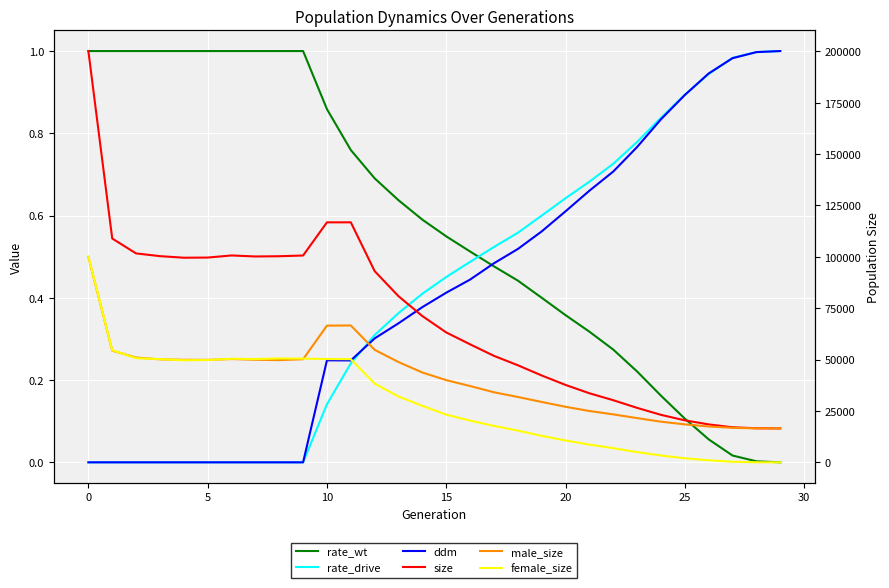

Reading left to right, what are all the values shown in this chart?

rate_wt: 1.0	1.0	1.0	1.0	1.0	1.0	1.0	1.0	1.0	1.0	0.9	0.8	0.7	0.6	0.6	0.5	0.5	0.5	0.4	0.4	0.4	0.3	0.3	0.2	0.2	0.1	0.1	0.0	0.0	0.0
rate_drive: 0.0	0.0	0.0	0.0	0.0	0.0	0.0	0.0	0.0	0.0	0.1	0.2	0.3	0.4	0.4	0.5	0.5	0.5	0.6	0.6	0.6	0.7	0.7	0.8	0.8	0.9	0.9	1.0	1.0	1.0
ddm: 0.0	0.0	0.0	0.0	0.0	0.0	0.0	0.0	0.0	0.0	0.2	0.2	0.3	0.3	0.4	0.4	0.4	0.5	0.5	0.6	0.6	0.7	0.7	0.8	0.8	0.9	0.9	1.0	1.0	1.0
size: 200162.0	108919.0	101675.0	100345.0	99584.0	99656.0	100683.0	100186.0	100307.0	100655.0	116790.0	116810.0	93049.0	80841.0	71183.0	63214.0	57431.0	51820.0	47255.0	42277.0	37672.0	33614.0	30235.0	26507.0	23114.0	20438.0	18460.0	17055.0	16583.0	16500.0
male_size: 99937.0	54353.0	50995.0	50128.0	49904.0	49867.0	50273.0	49929.0	49750.0	50175.0	66528.0	66610.0	54750.0	48801.0	43717.0	40005.0	37130.0	34092.0	31811.0	29390.0	27035.0	24985.0	23338.0	21522.0	19783.0	18475.0	17451.0	16791.0	16543.0	16500.0
female_size: 100225.0	54566.0	50680.0	50217.0	49680.0	49789.0	50410.0	50257.0	50557.0	50480.0	50262.0	50200.0	38299.0	32040.0	27466.0	23209.0	20301.0	17728.0	15444.0	12887.0	10637.0	8629.0	6897.0	4985.0	3331.0	1963.0	1009.0	264.0	40.0	0.0